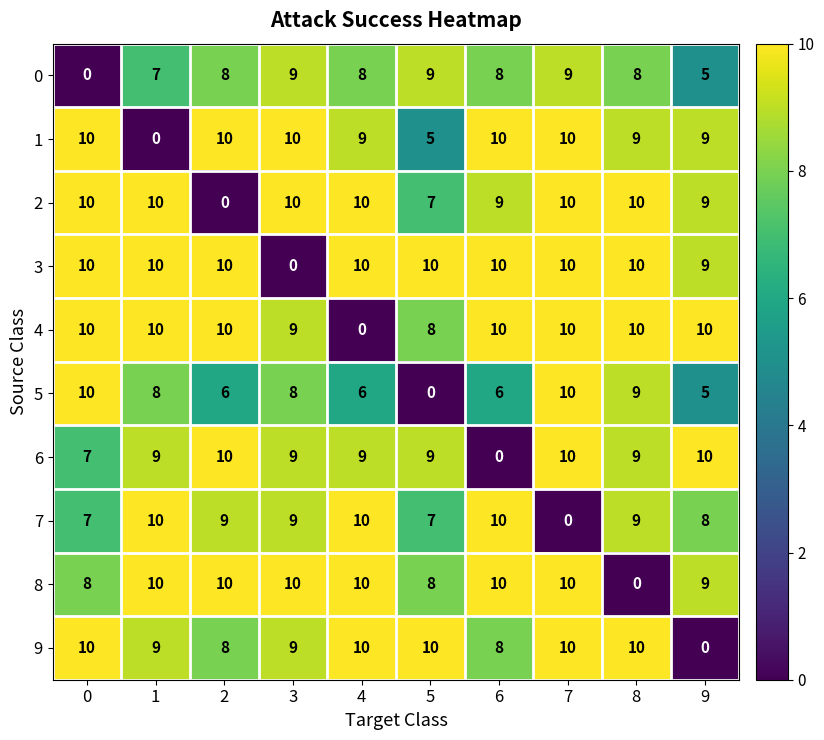

What is the difference between the highest and lowest values at 4?

10